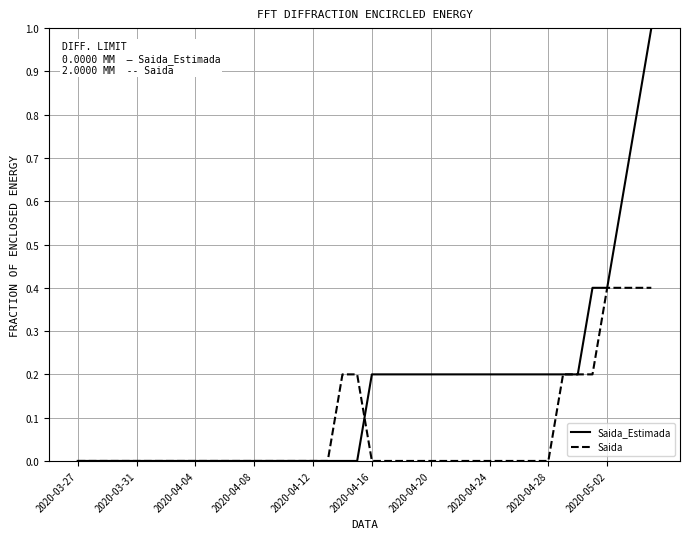

Which series has the largest range (max minus min)?

Saida_Estimada